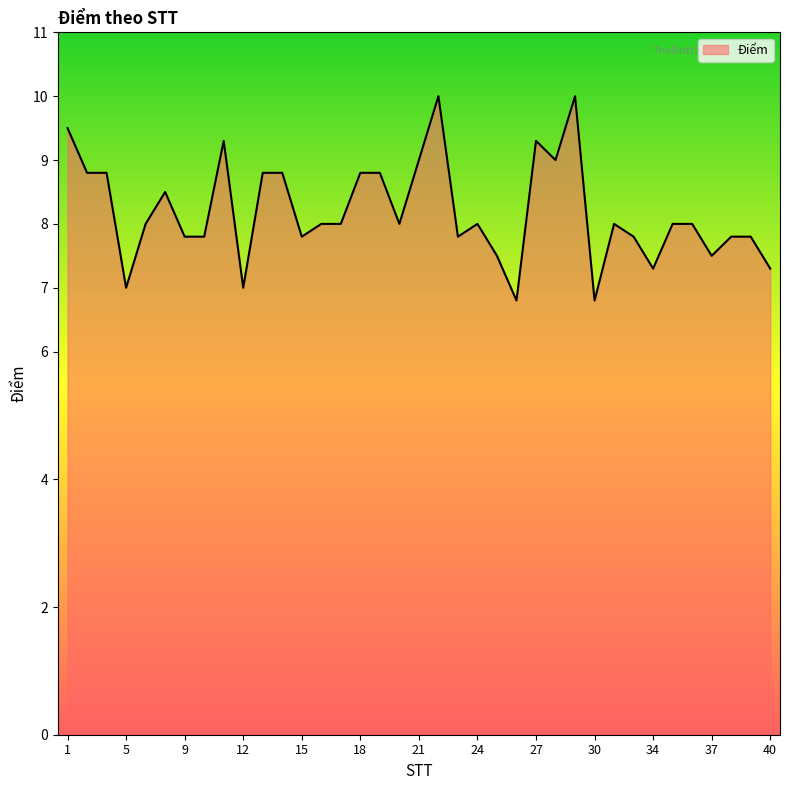

What is the minimum value shown in the chart?

6.8